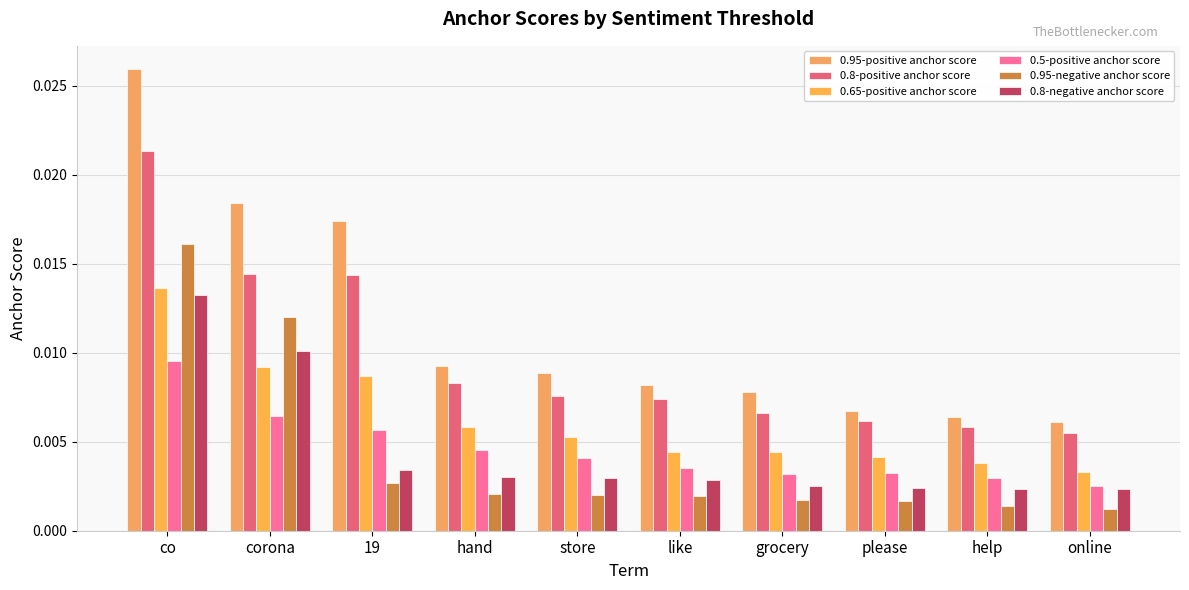

Rank the categories by 0.95-negative anchor score value from lowest to highest.

online, help, please, grocery, like, store, hand, 19, corona, co